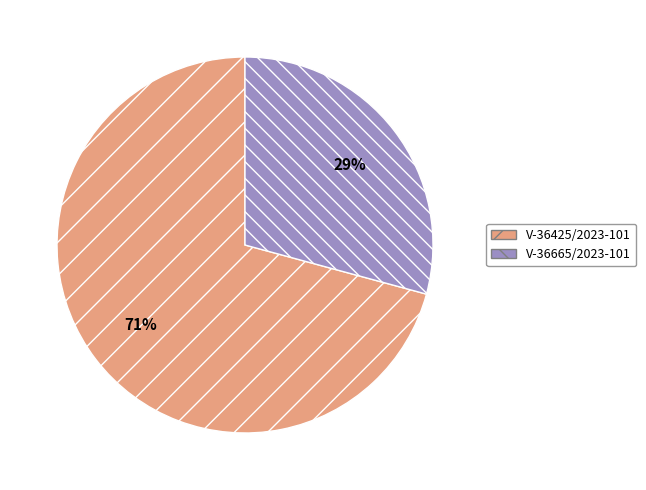

Between V-36665/2023-101 and V-36425/2023-101, which is larger?

V-36425/2023-101